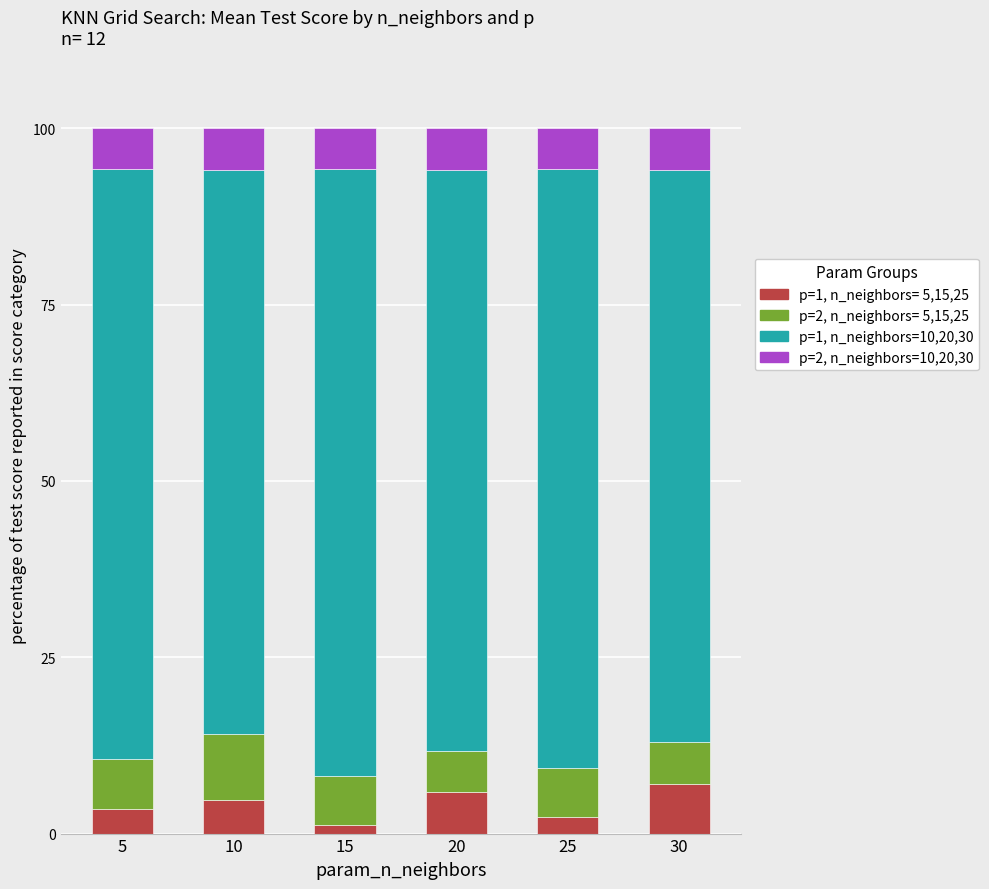

What is the total value across all series at 5?

100.0